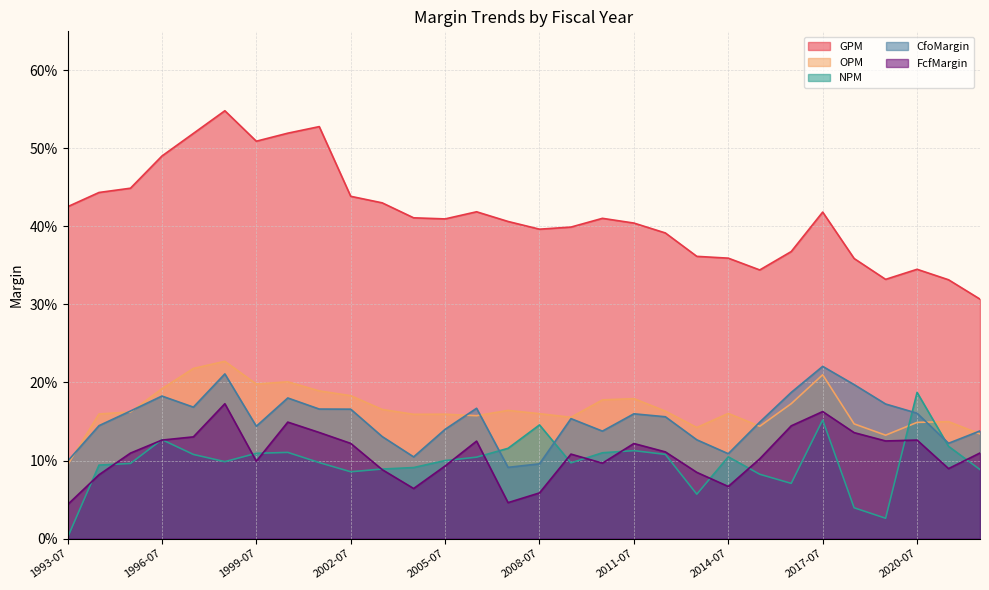

What is the label of the 30th point from the left?

2022-07